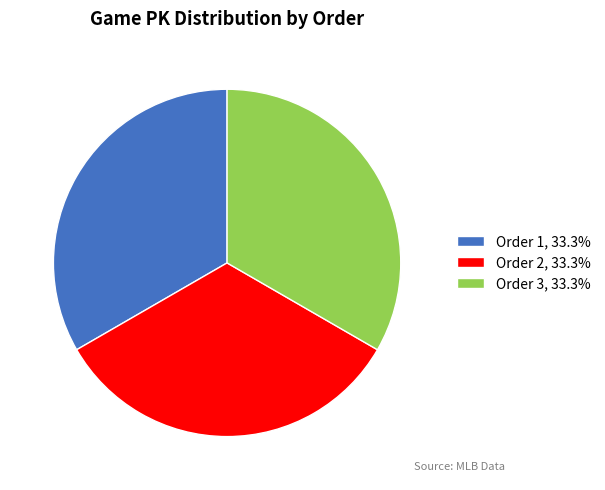

What is the ratio of the value at Order 2, 33.3% to the value at Order 3, 33.3%?

1.0